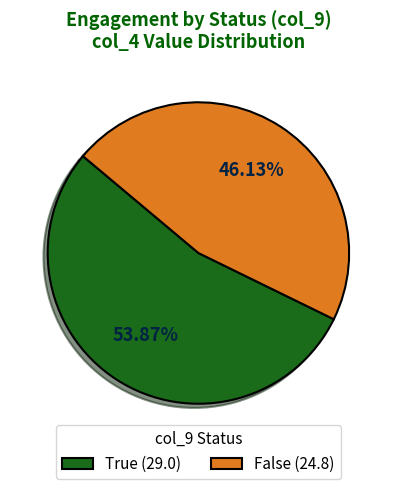

Rank the categories by value from lowest to highest.

False (24.8), True (29.0)